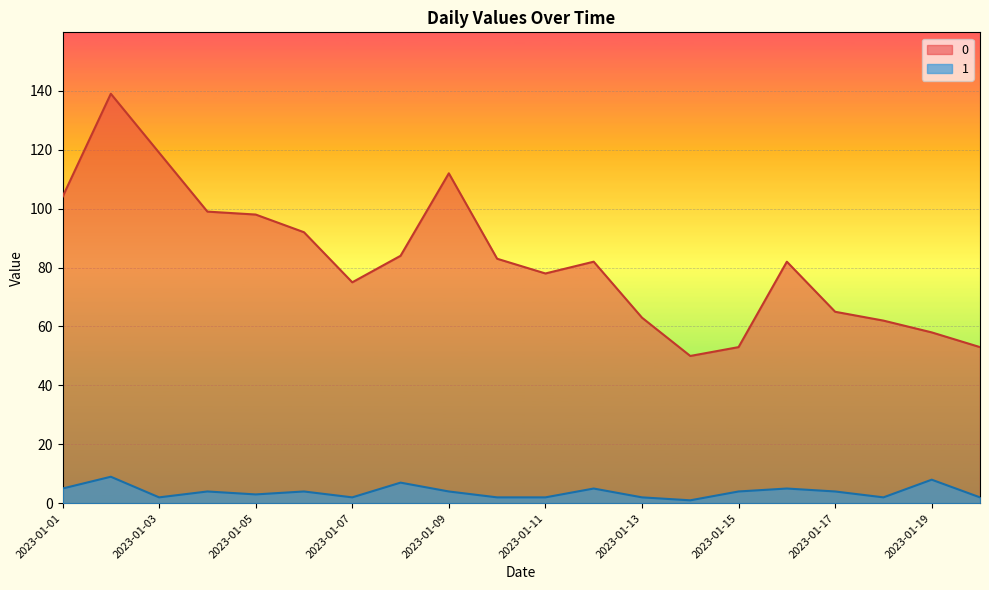

The value of 1 at 2023-01-17 is 6. True or false?

False